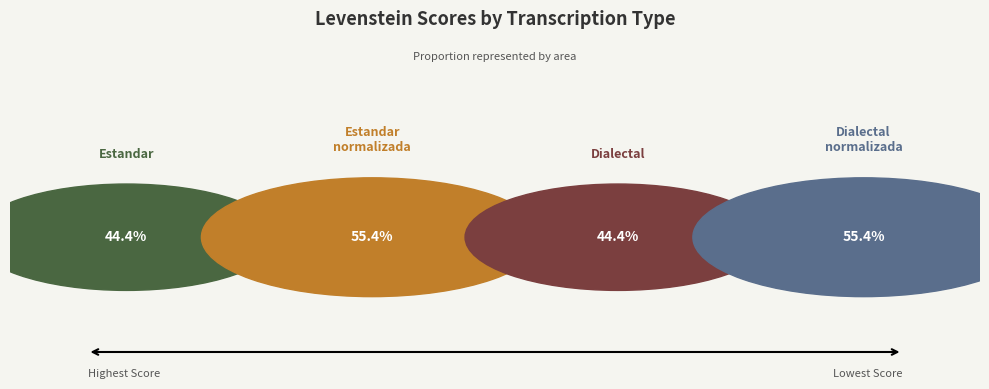

Which slice is the largest?

Estandar_normalizada